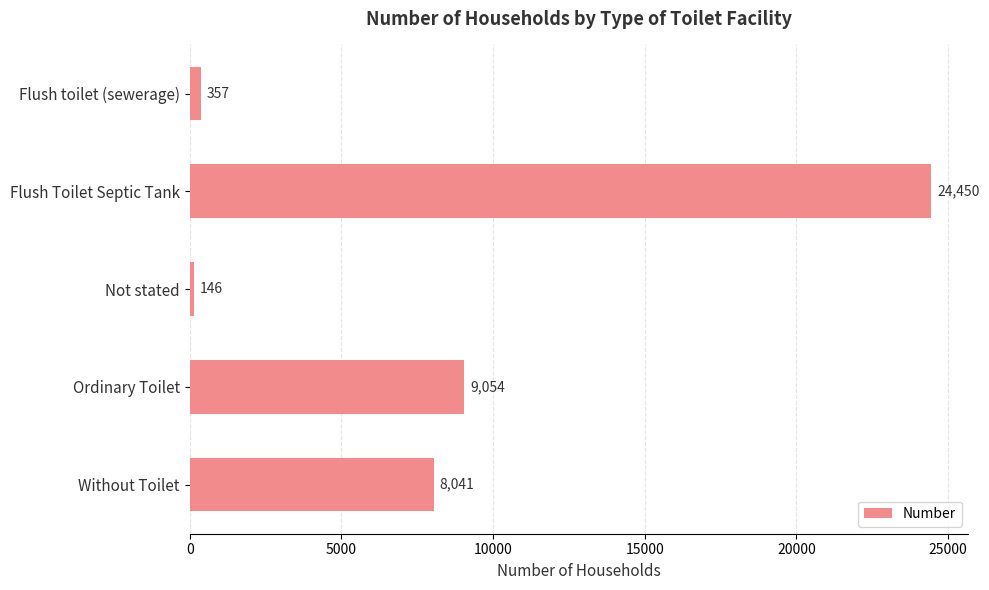

Are the bars horizontal?

Yes